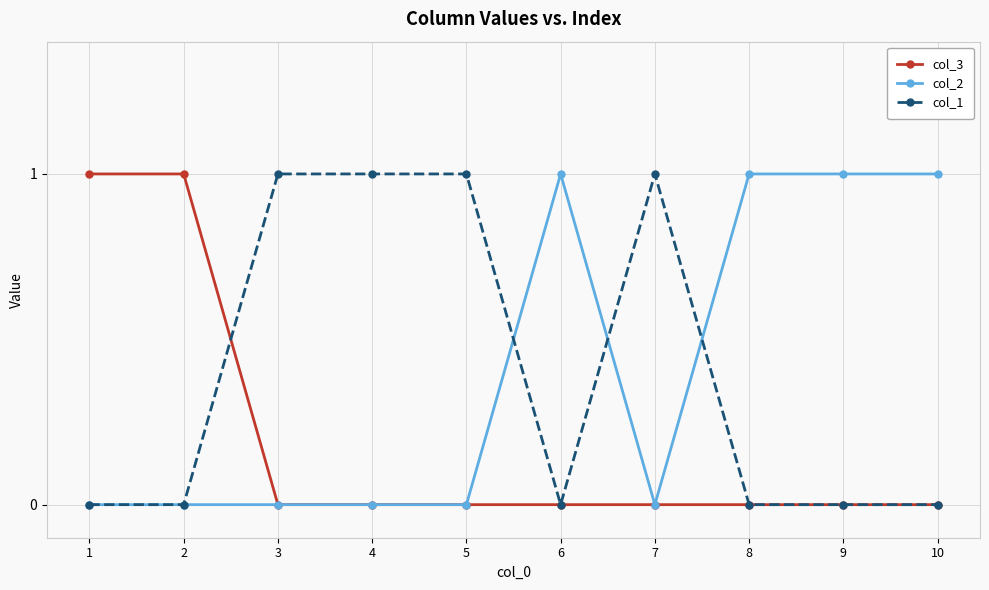

True or false: col_1 has a value of 0 at 10.

True